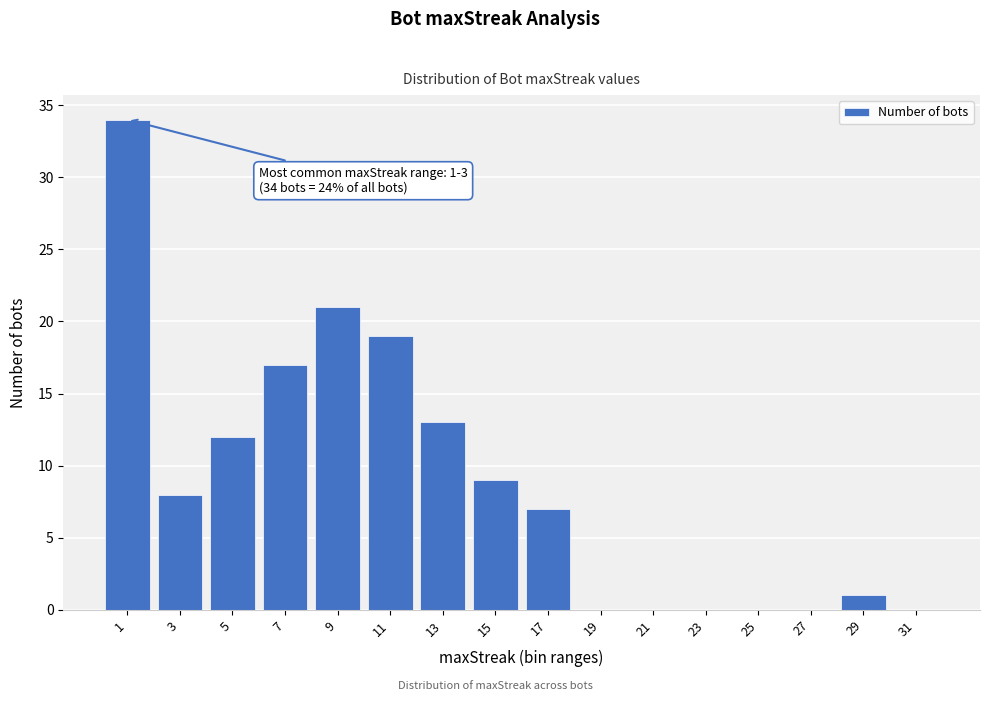

Reading left to right, extract all data points from this chart.

1=34	3=8	5=12	7=17	9=21	11=19	13=13	15=9	17=7	19=0	21=0	23=0	25=0	27=0	29=1	31=0